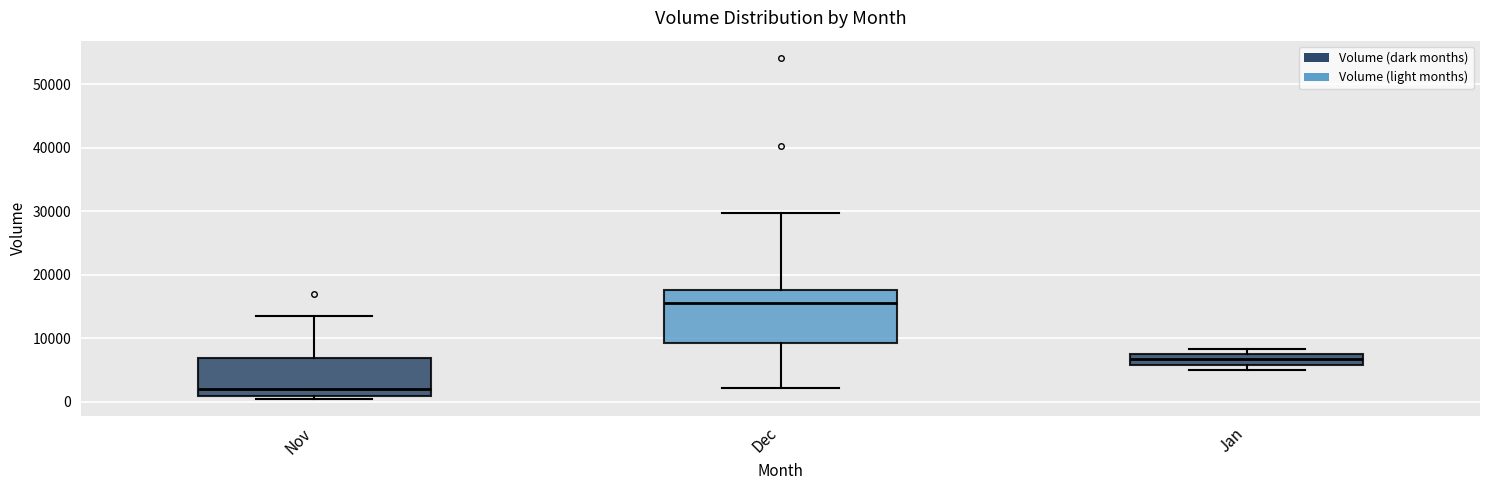

Comparing the boxes themselves (not the whiskers), which one is the tallest?

Dec